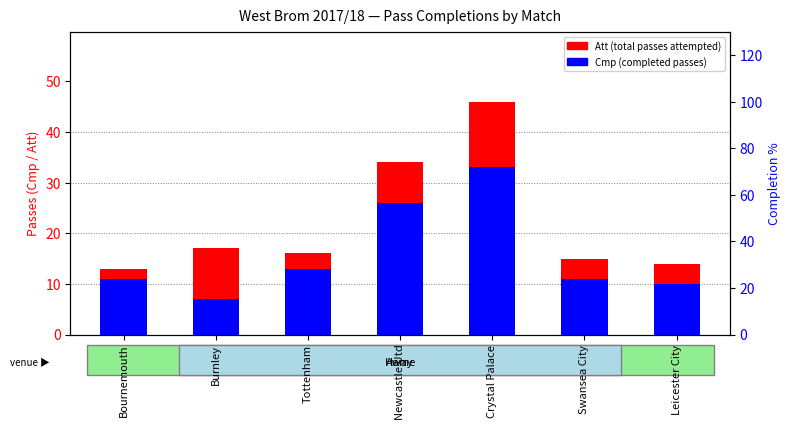

How many groups of bars are there?

7